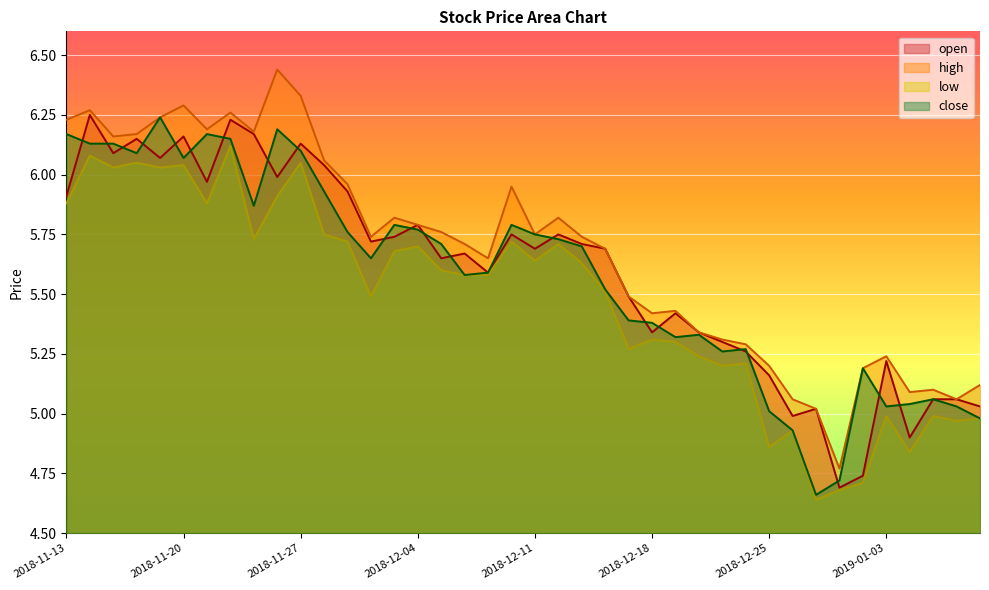

Rank the series at 2018-12-26 from highest to lowest value.

high, open, low, close